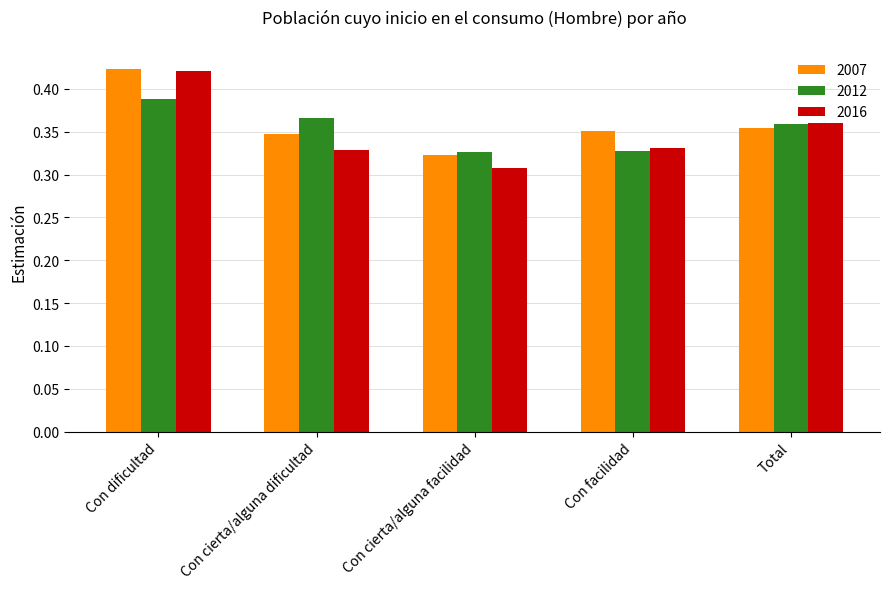

True or false: 2012 has a value of 0.5 at Con cierta/alguna dificultad.

False